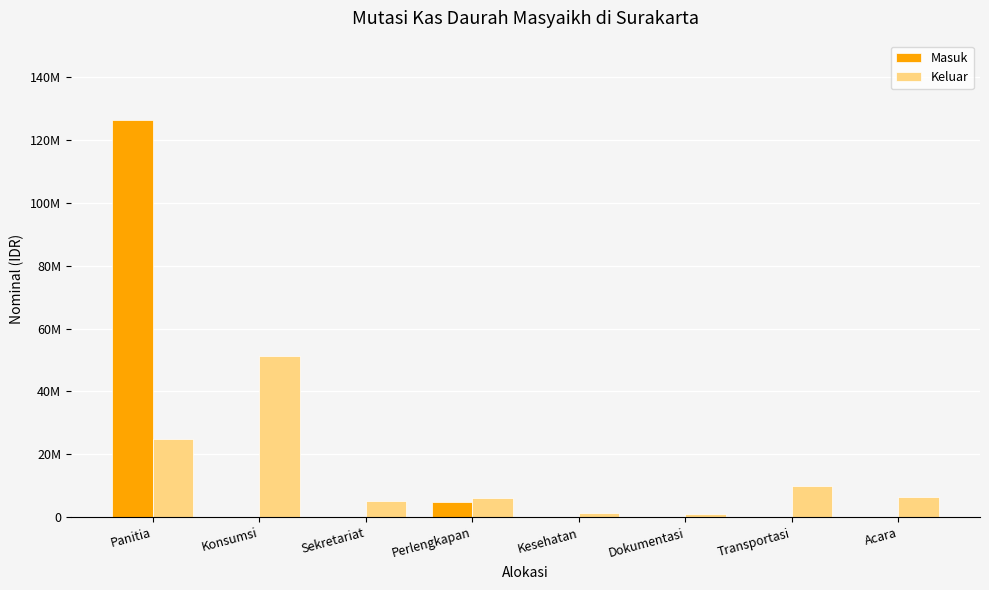

What are all the series names shown in the legend?

Masuk, Keluar